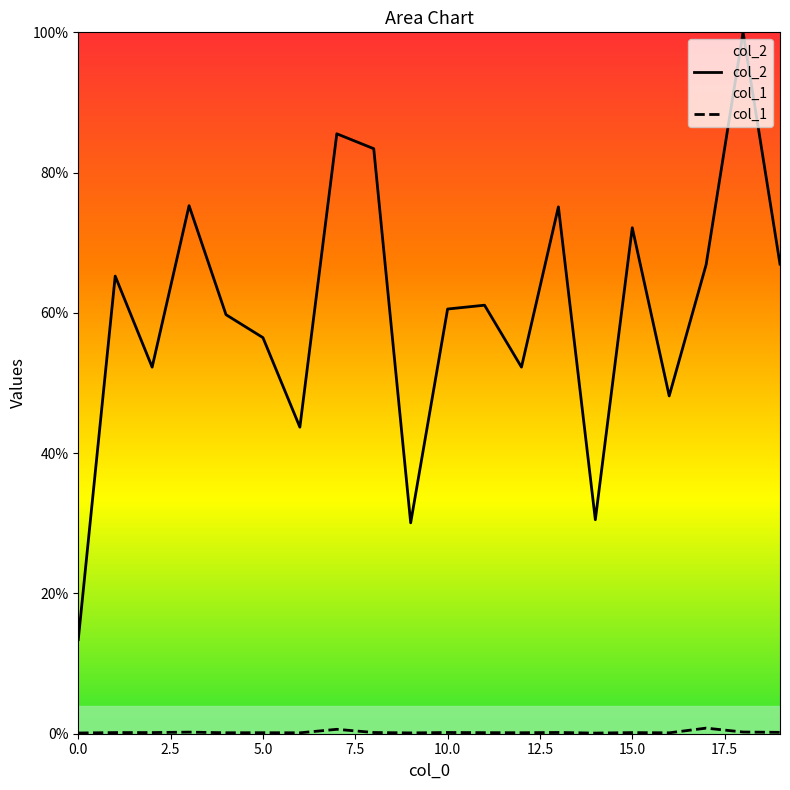

True or false: col_2 and col_1 cross at least once.

False